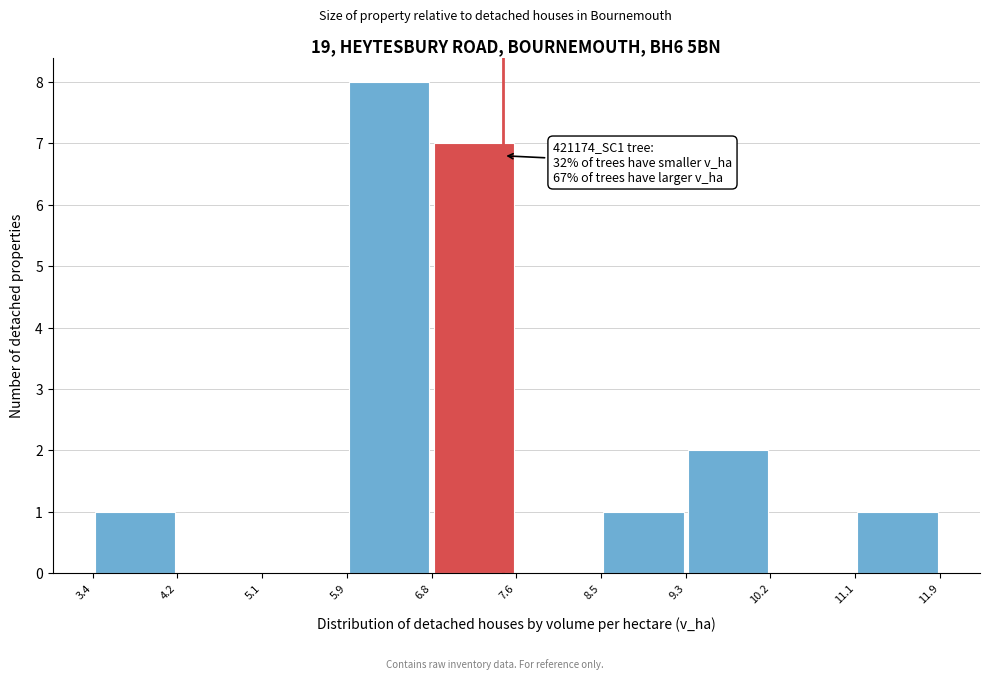

Which range on the x-axis has the tallest bar?

5.9 to 6.8